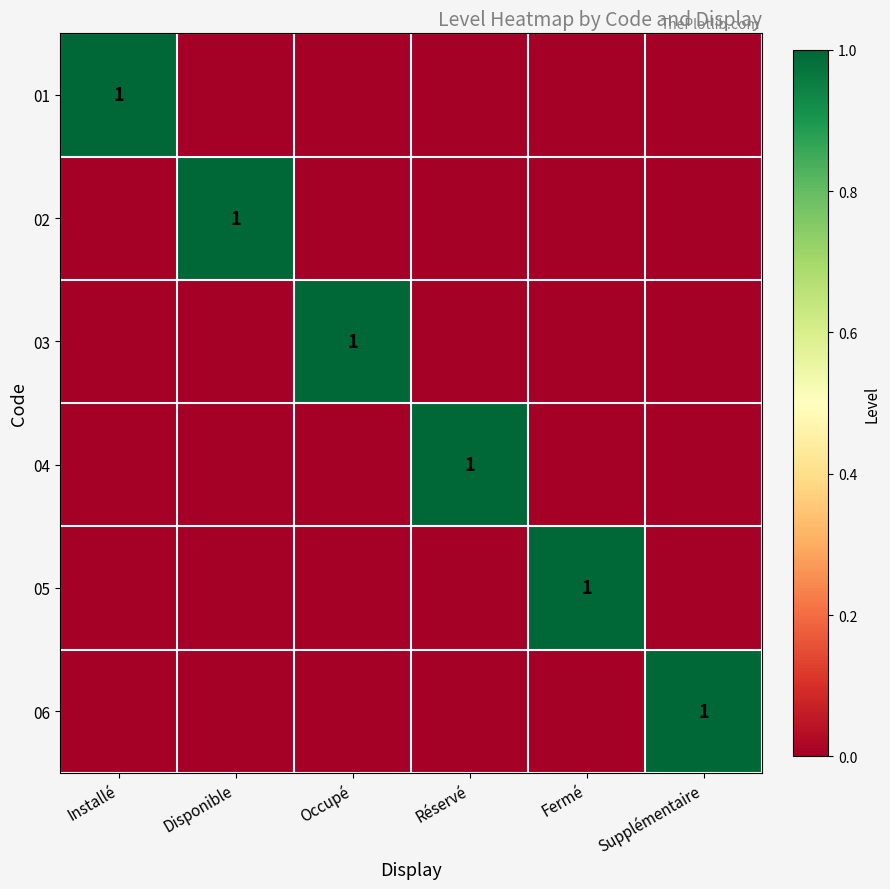

Count the 05 values in the range 0 to 1.

6